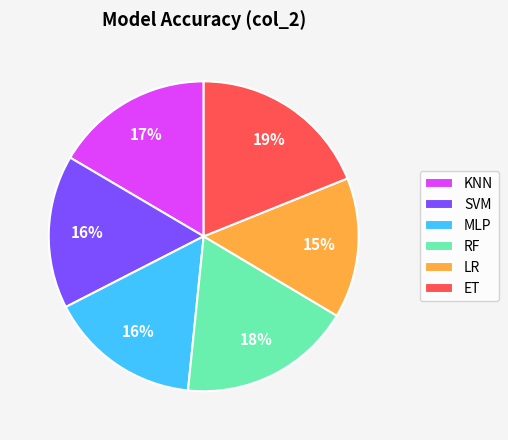

Is it true that ET is 19% of the pie?

True